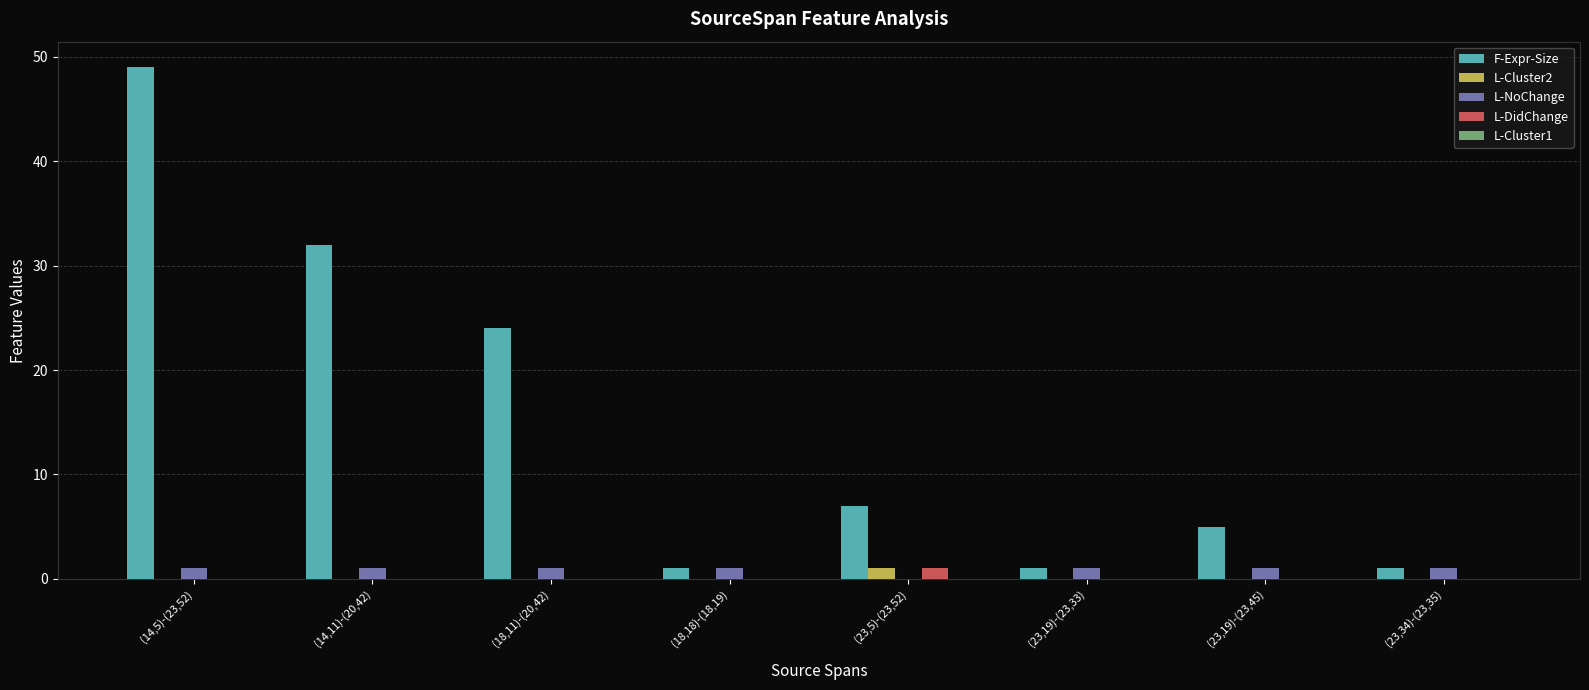

How many groups of bars are there?

8